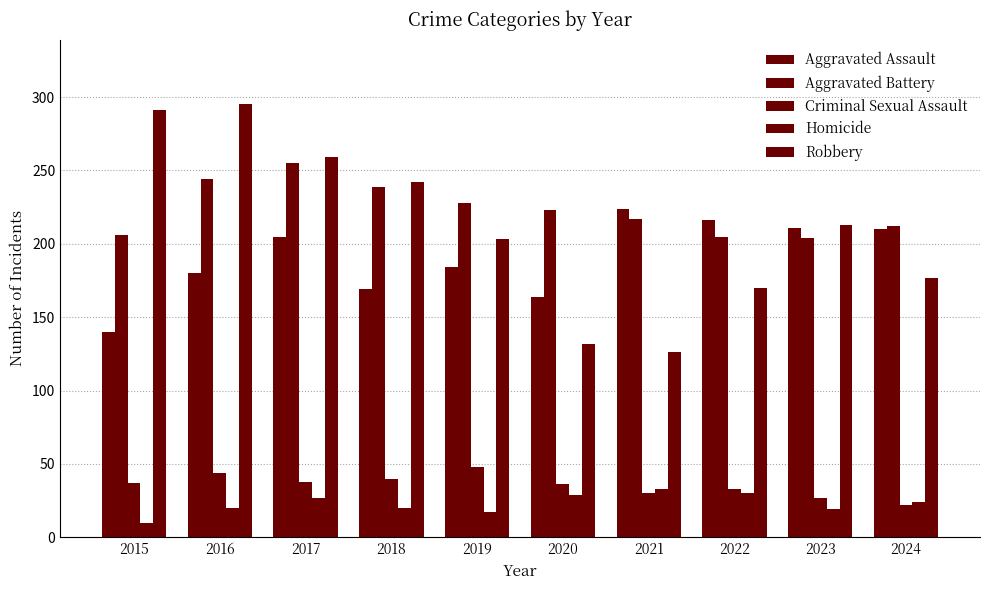

What is the average value of the Aggravated Assault series?

190